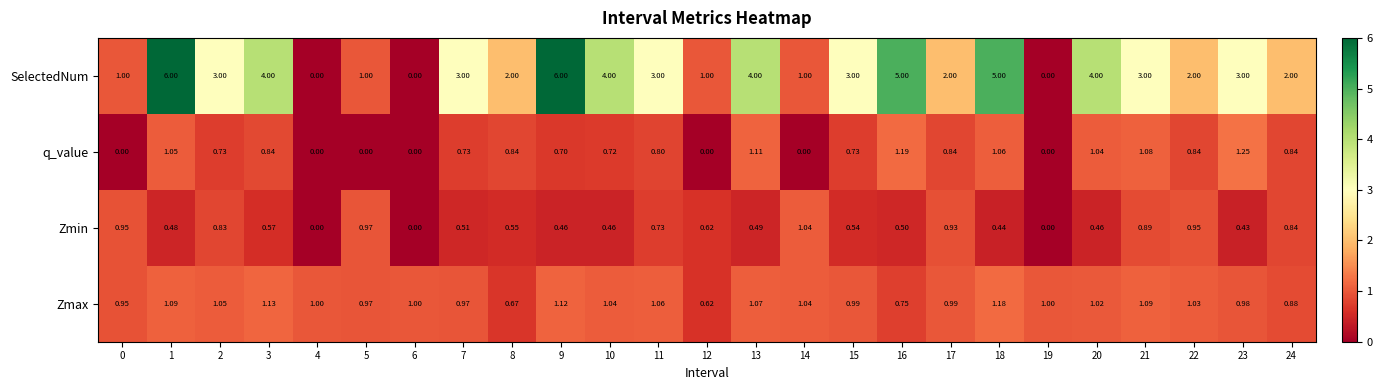

Which series has the largest total across all categories?

SelectedNum